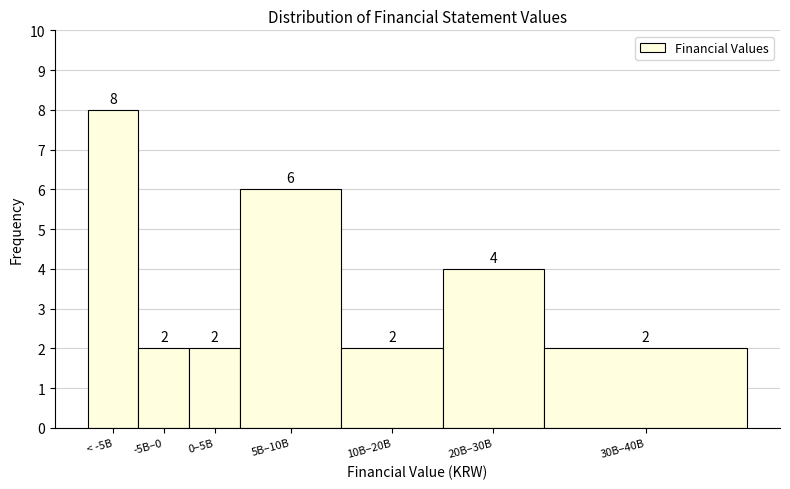

Reading left to right, what are all the values shown in this chart?

8	2	2	6	2	4	2